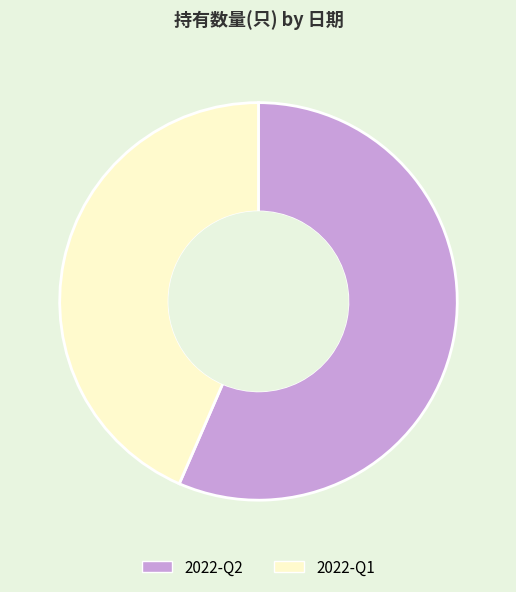

Is 2022-Q2 the majority of the pie?

Yes